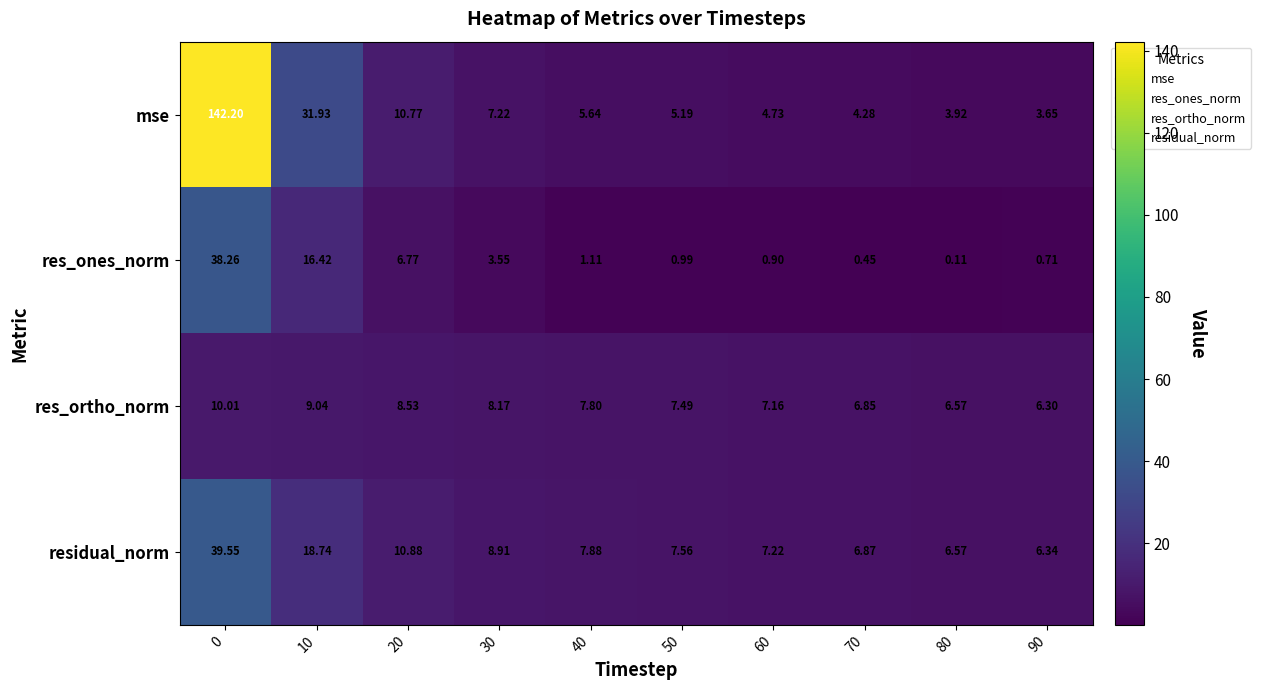

Which series has the largest total across all categories?

mse